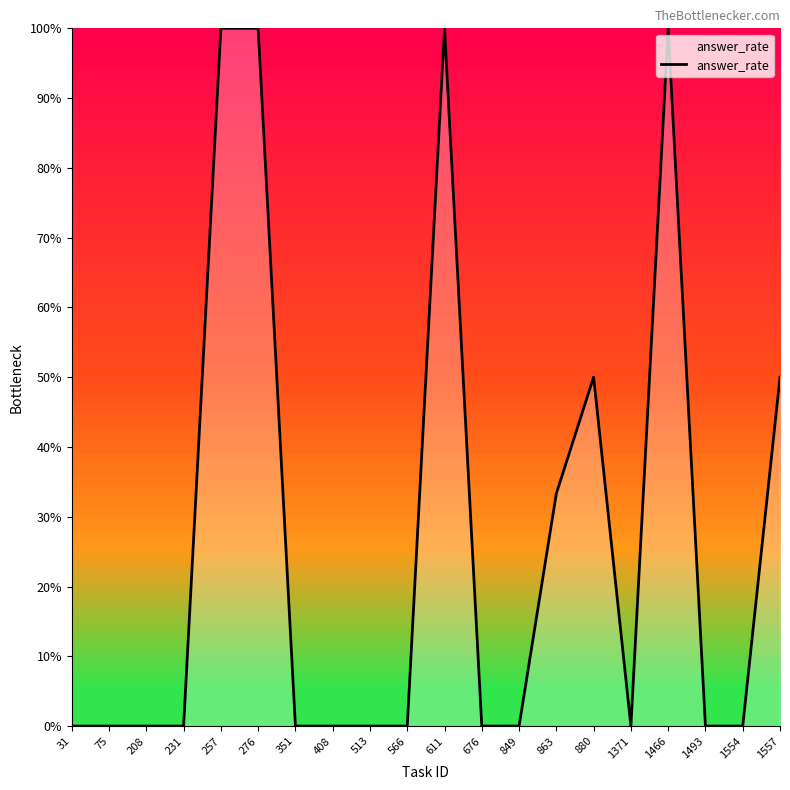

At which category does the chart reach its minimum across all series?

31